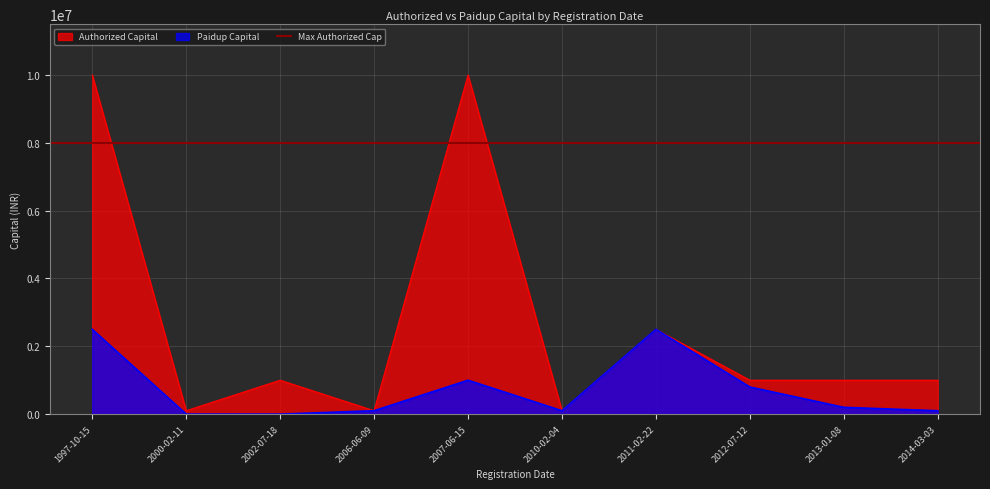

Reading left to right, transcribe all the data shown in this chart.

Paidup Capital: 1997-10-15=2500000	2000-02-11=300	2002-07-18=0	2006-06-09=100000	2007-06-15=1000000	2010-02-04=100000	2011-02-22=2500000	2012-07-12=800000	2013-01-08=200000	2014-03-03=100000
Authorized Capital: 1997-10-15=10000000	2000-02-11=100000	2002-07-18=1000000	2006-06-09=100000	2007-06-15=10000000	2010-02-04=100000	2011-02-22=2500000	2012-07-12=1000000	2013-01-08=1000000	2014-03-03=1000000